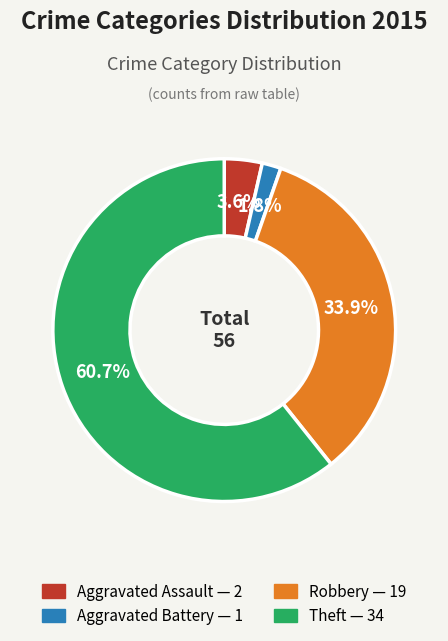

How many segments does this pie chart have?

4